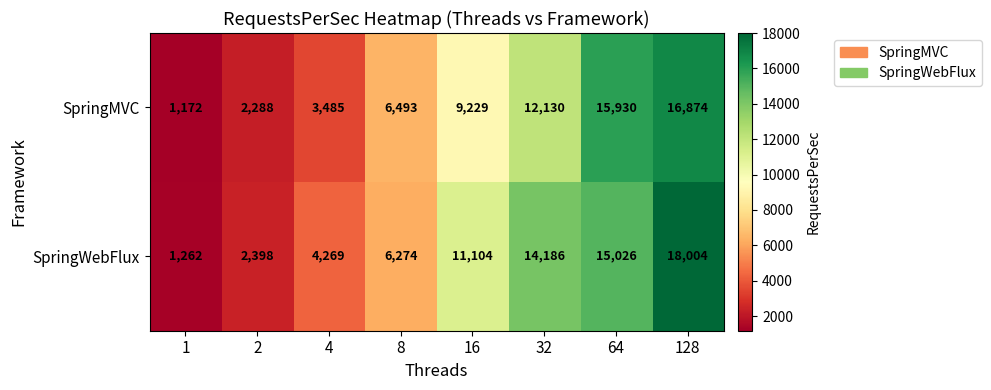

Reading right to left, what are all the values shown in this chart?

SpringMVC: 128=16874	64=15930	32=12130	16=9229	8=6493	4=3485	2=2288	1=1172
SpringWebFlux: 128=18004	64=15026	32=14186	16=11104	8=6274	4=4269	2=2398	1=1262